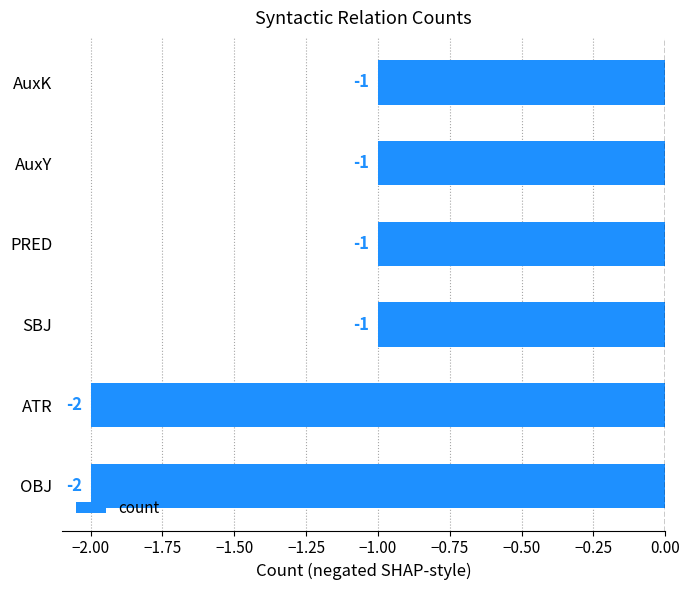

What is the sum of all values?

-8